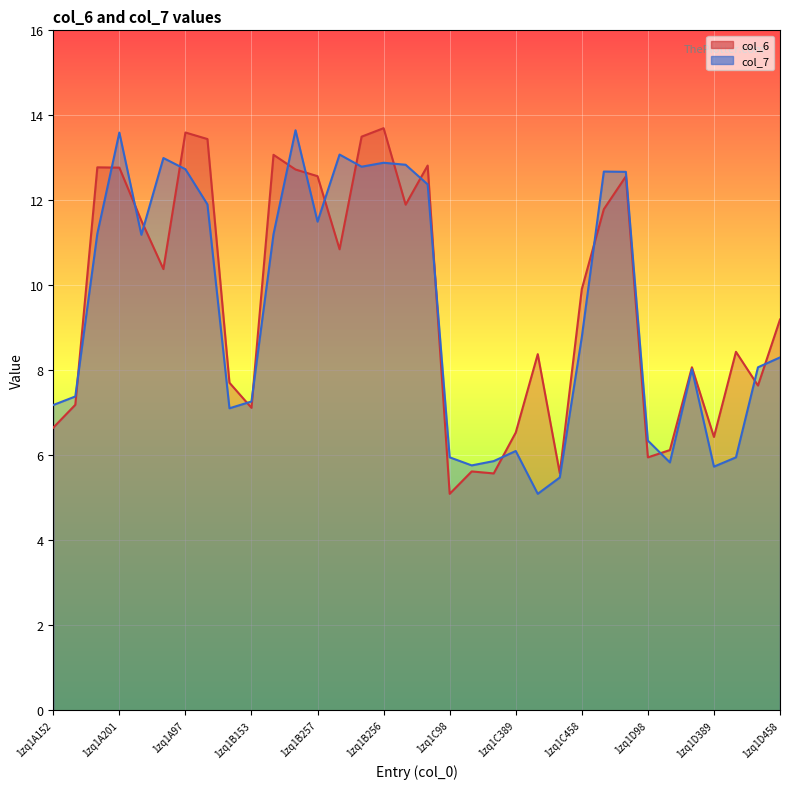

The col_6 series shows 22.5 at 1zq1A201. True or false?

False